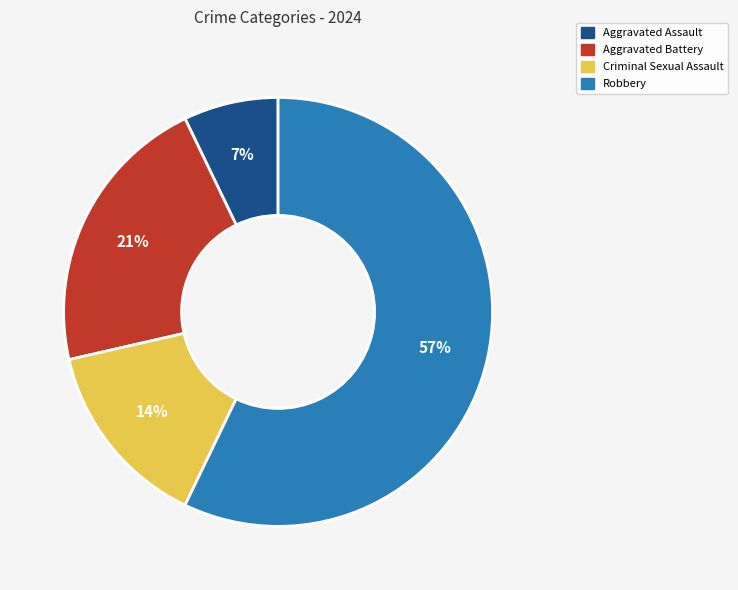

What percentage is the Aggravated Battery slice, to the nearest percent?

21%